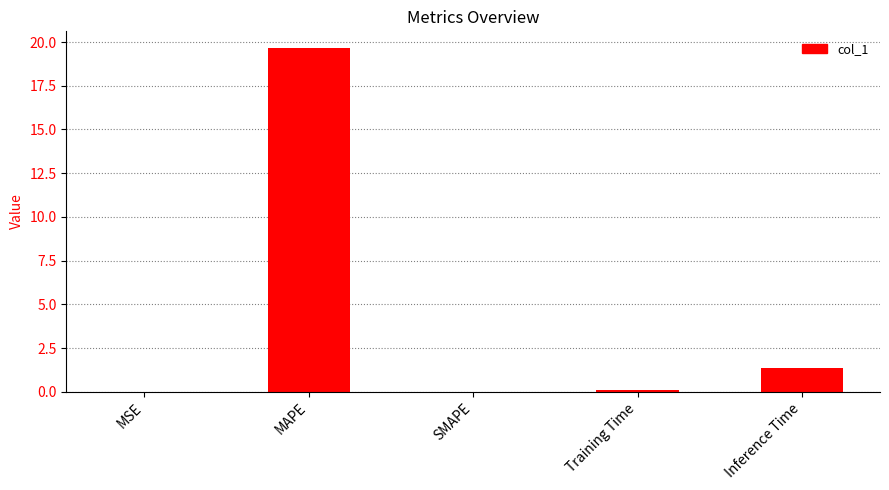

What is the sum of all values?

21.1